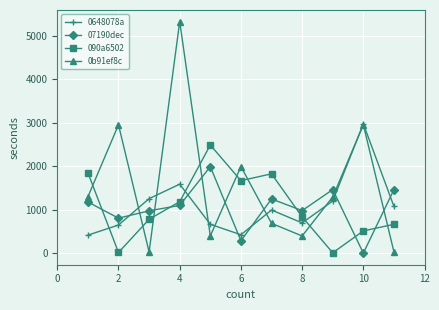

How many lines are shown in the chart?

4